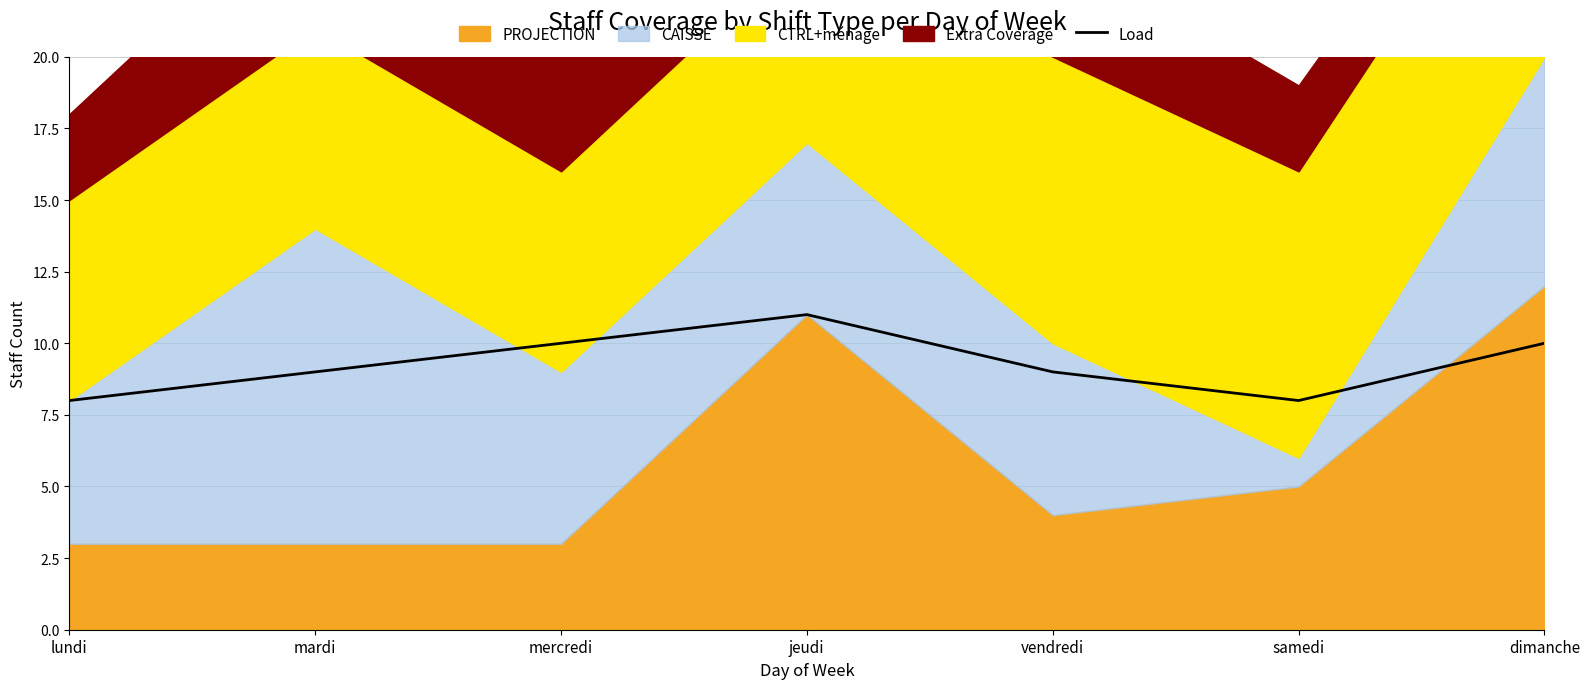

Which label corresponds to the smallest value in the chart?

lundi